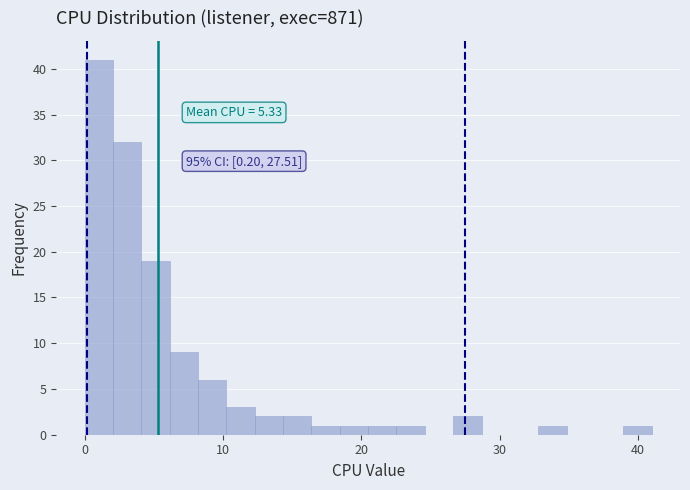

Around what value on the x-axis is the tallest bar? Give the approximate position of its centre, as read against the axis.

1